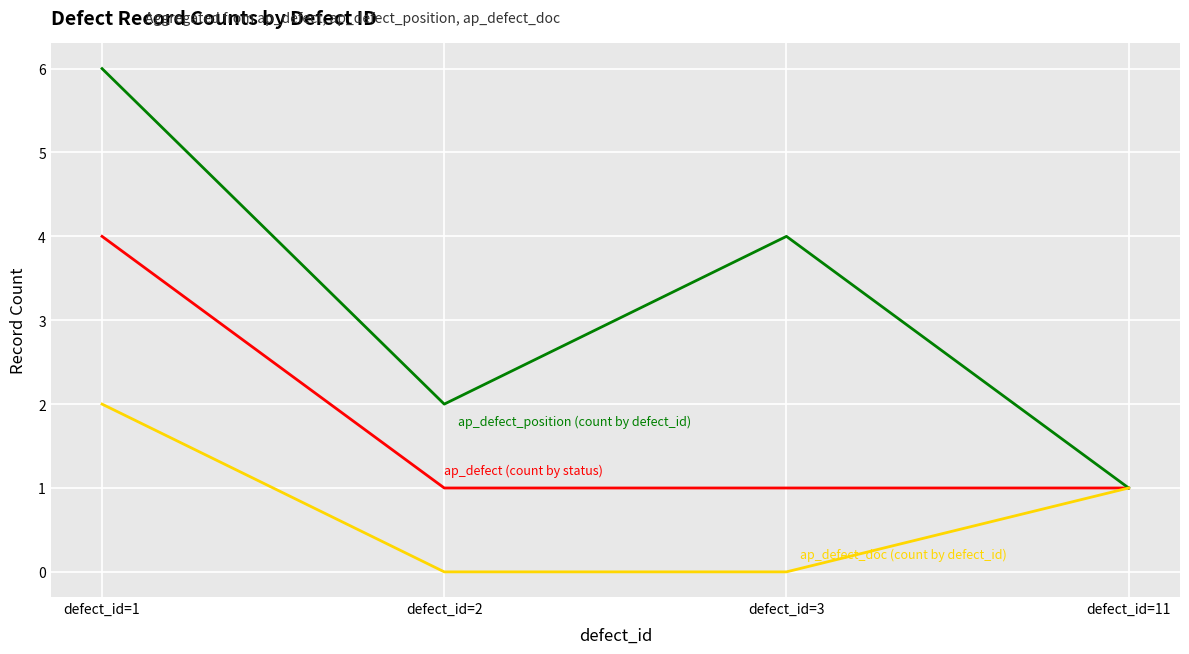

Which label corresponds to the largest value in the chart?

defect_id=1